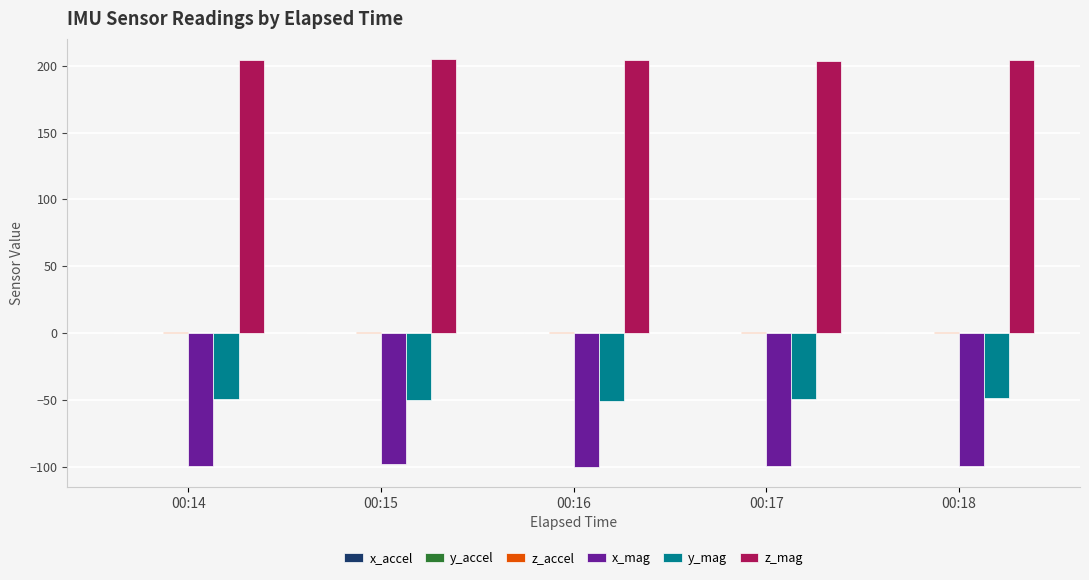

What is the sum of all y_mag values?

-248.9